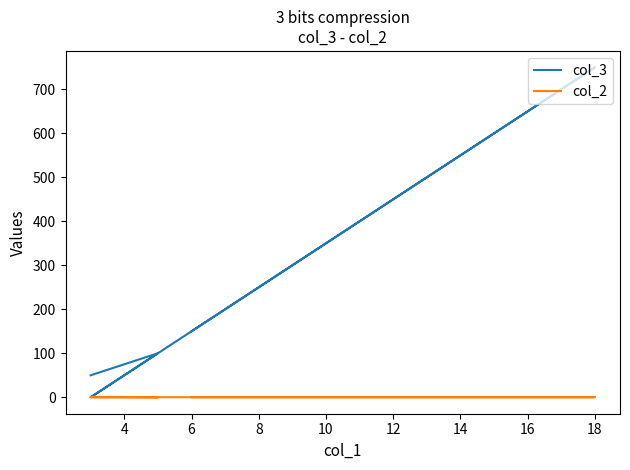

Rank the series by their maximum value, from highest to lowest.

col_3, col_2